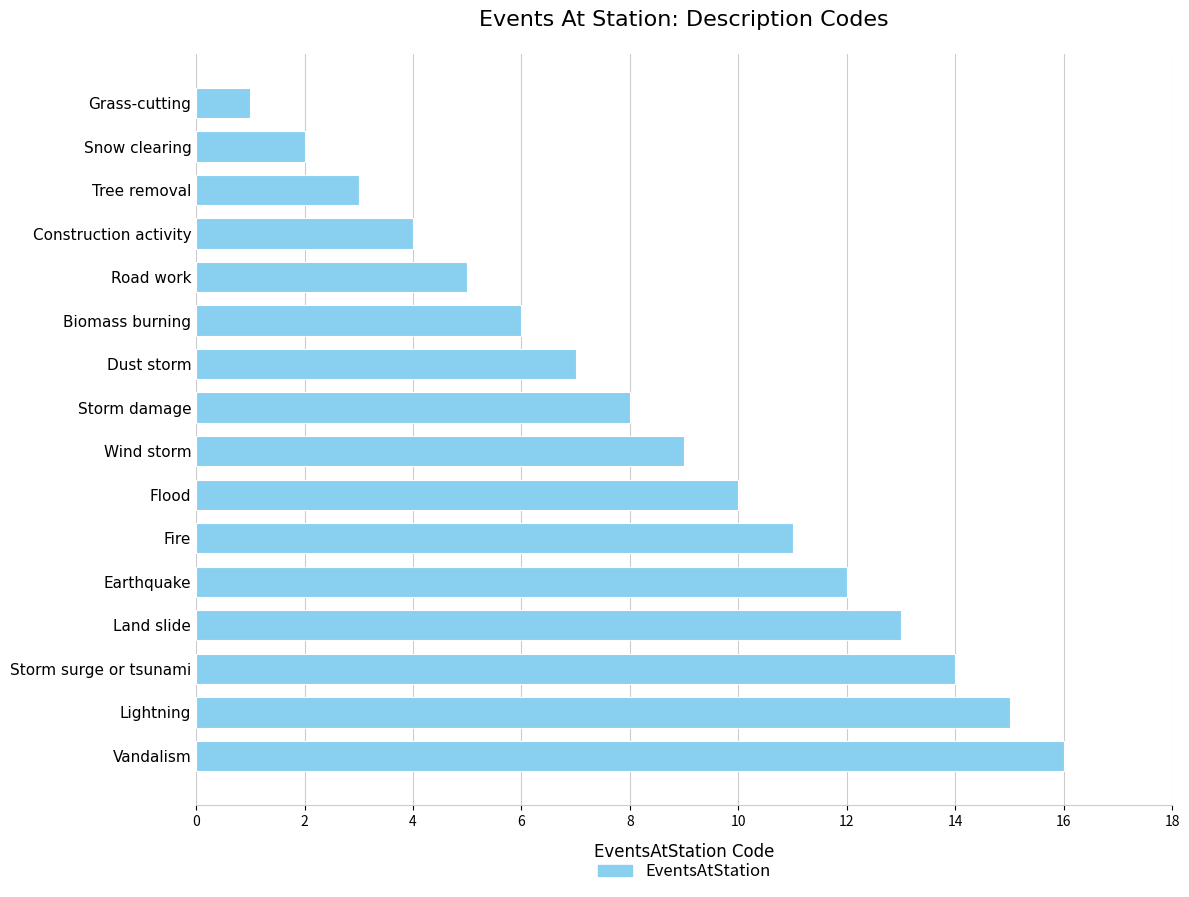

Where is the data nearest to the value 8?

Storm damage